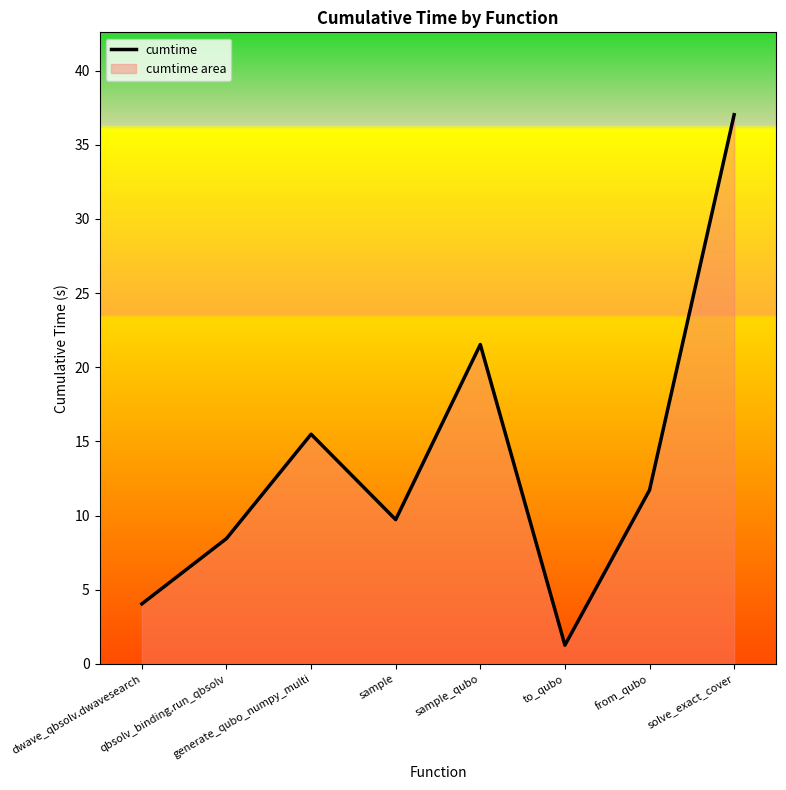

Which category has the lowest value across all series?

to_qubo